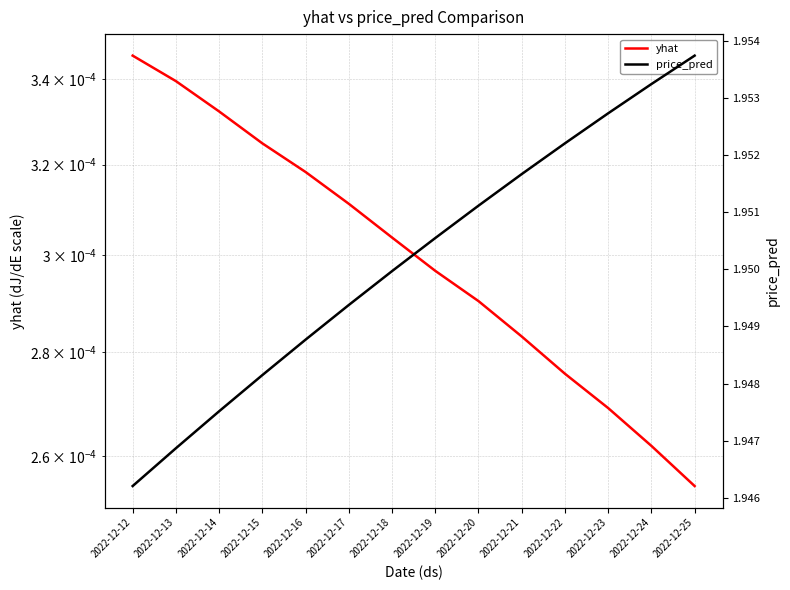

At which label does yhat reach its minimum?

2022-12-25